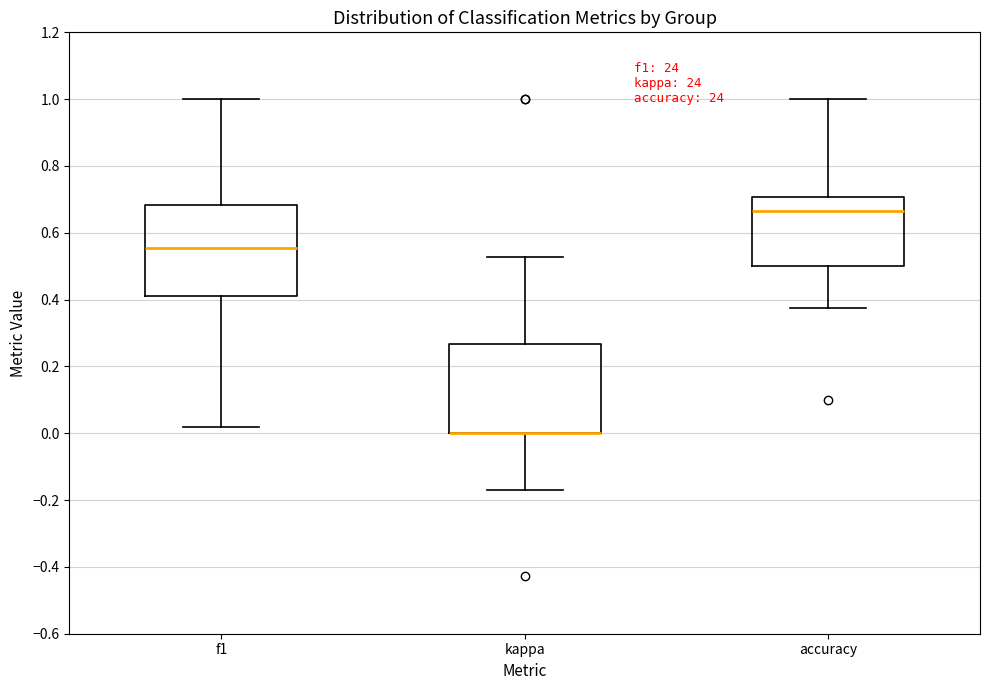

Where does the median line of the box for accuracy sit on the y-axis? The values are not printed on the chart, so give them approximately, as read against the axis.

0.66